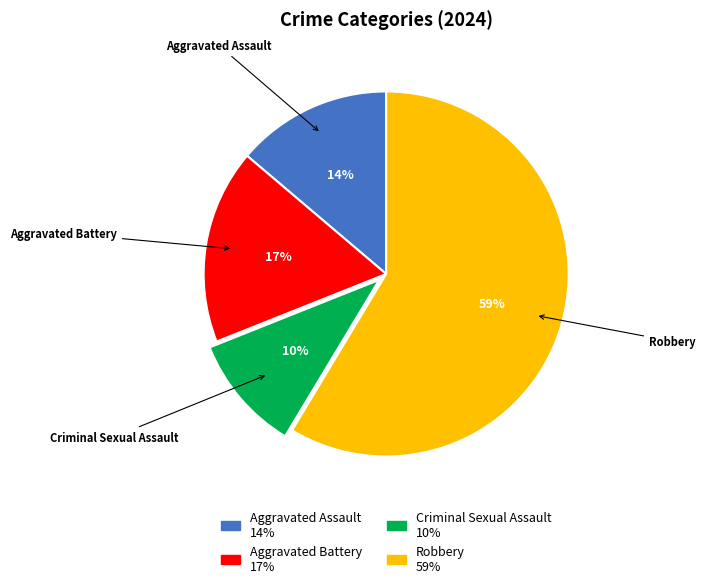

Is the sum of Aggravated Assault and Criminal Sexual Assault greater than half?

No